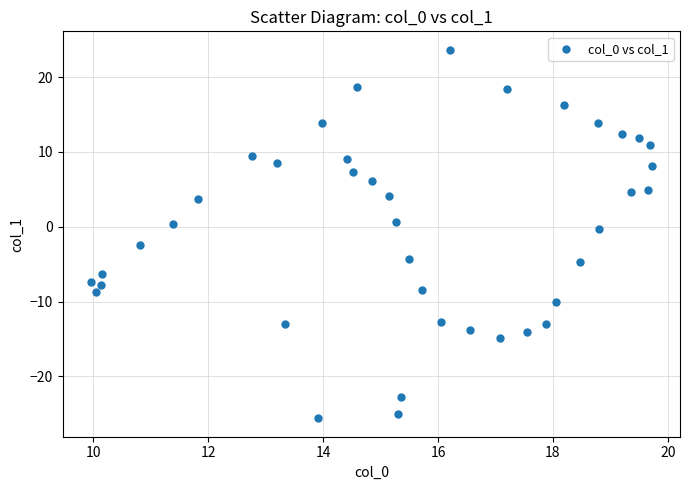

What is the range of Y values (max minus min)?

49.2